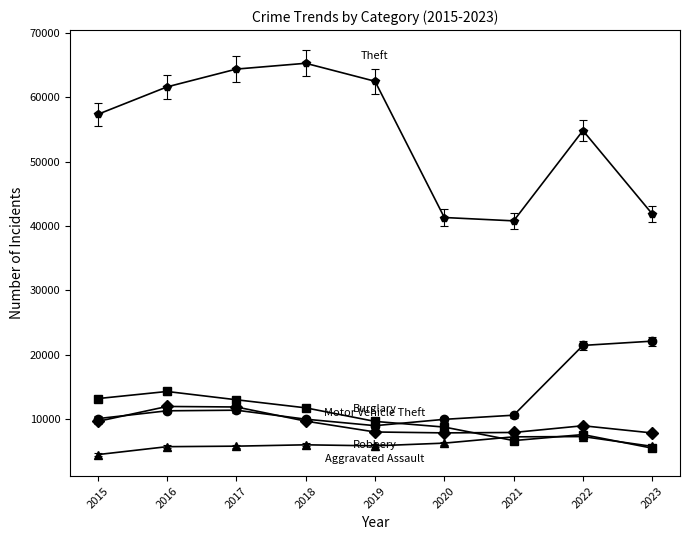

What is the total value across all series at 2016?

104868